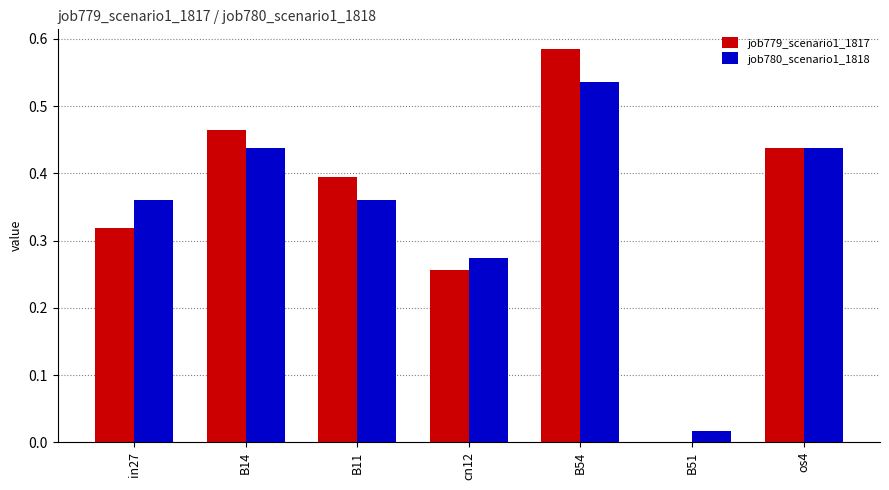

At which label does job779_scenario1_1817 reach its peak?

B54